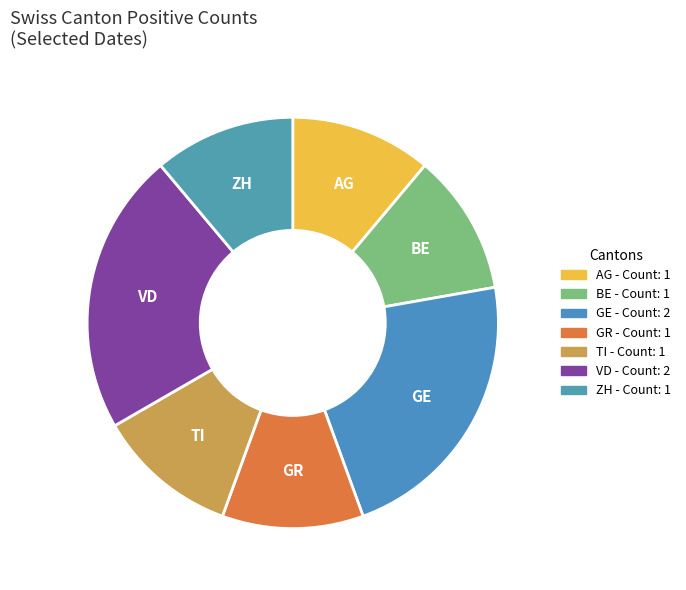

Is there any slice that represents more than half of the pie?

No